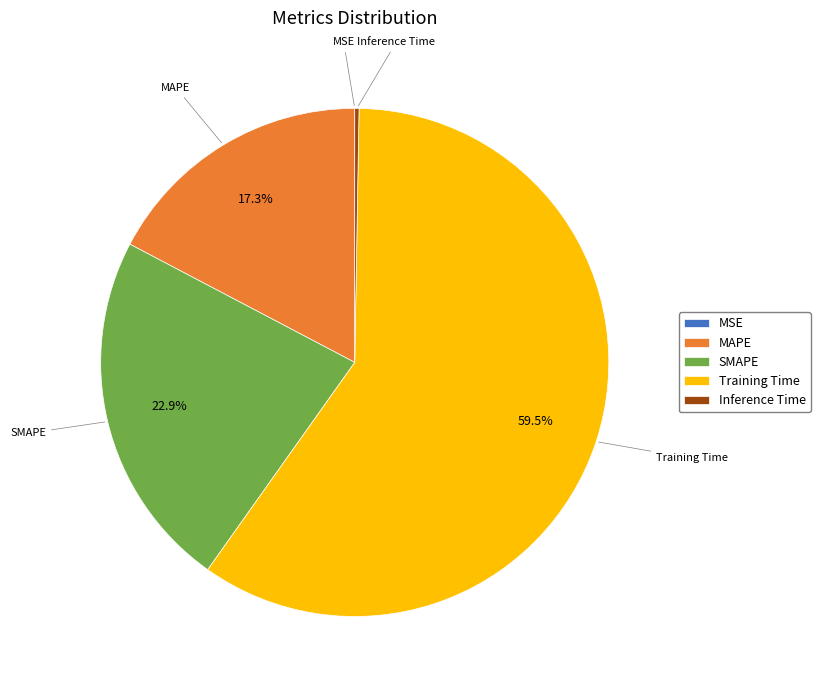

Is the sum of SMAPE and Training Time greater than half?

Yes